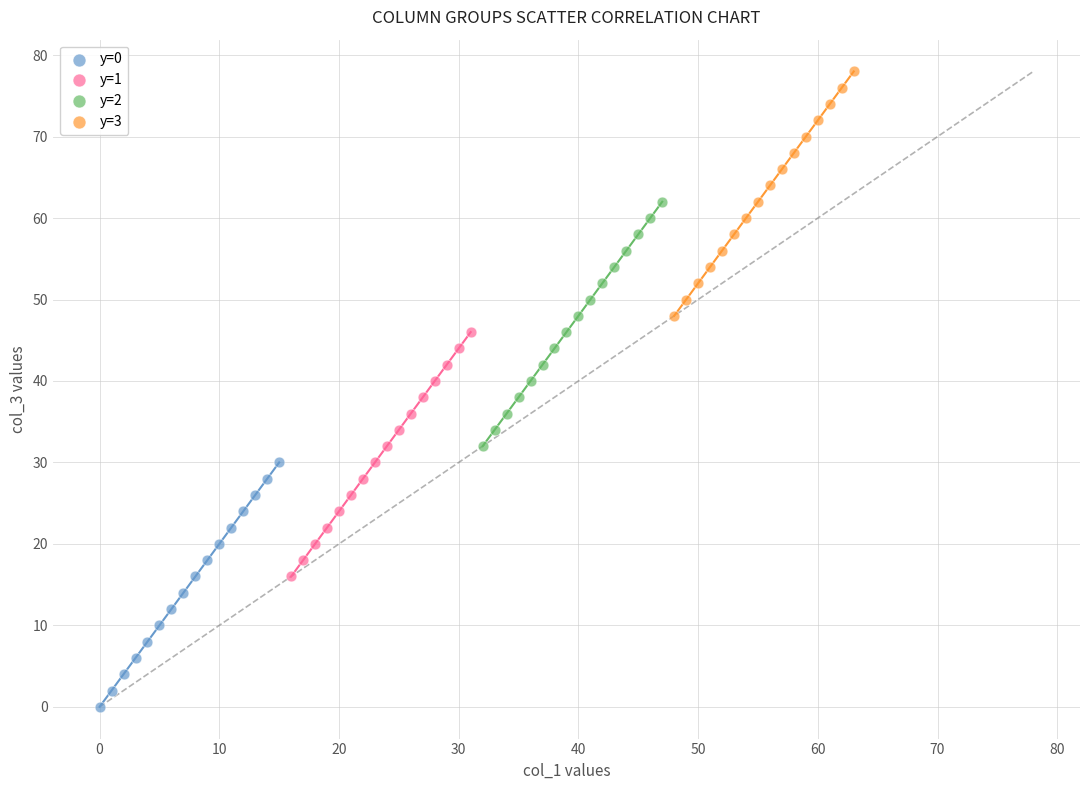

What are all the series names shown in the legend?

y=0, y=1, y=2, y=3